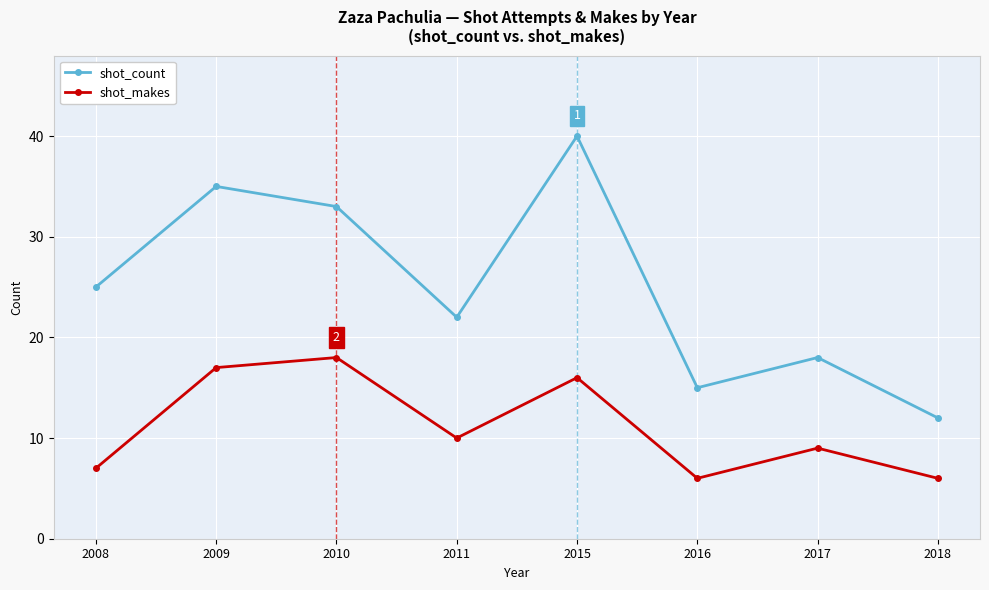

Where is shot_count nearest to the value 26?

2008